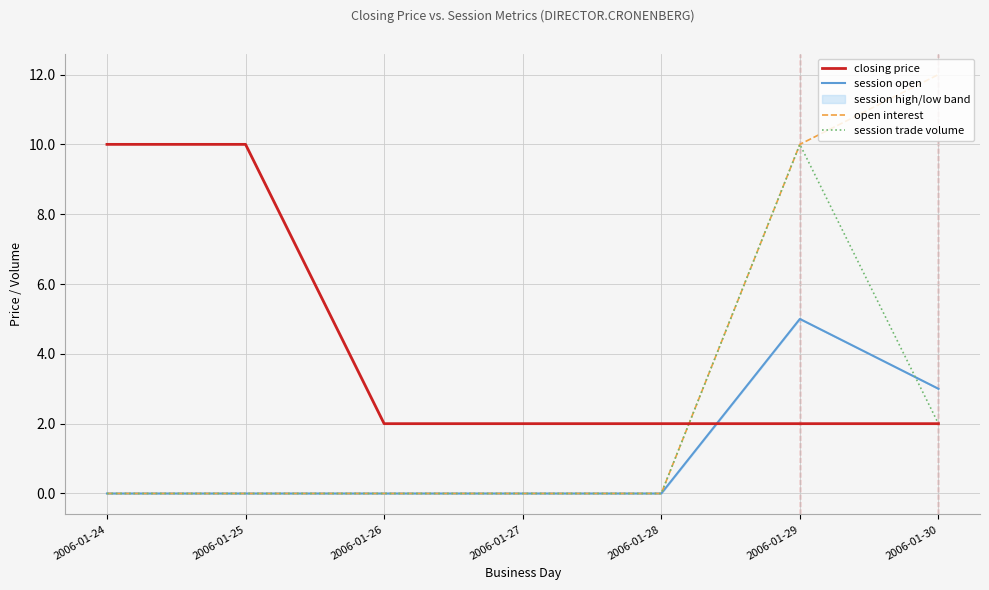

Is it true that open interest equals 4 at 2006-01-27?

False